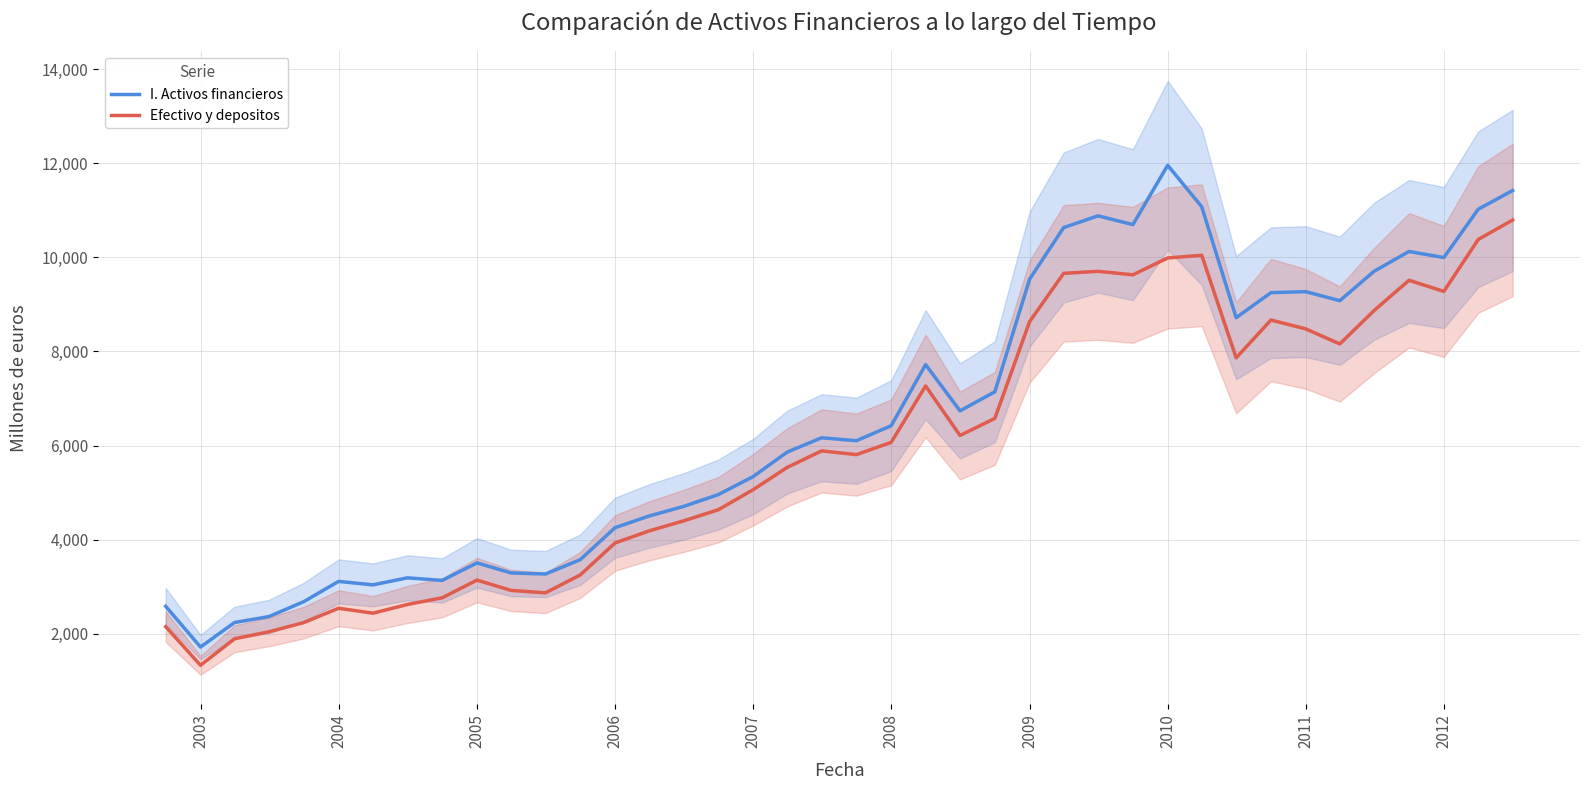

What value does the Efectivo y depositos series have at 2008, to the nearest 100?

6100